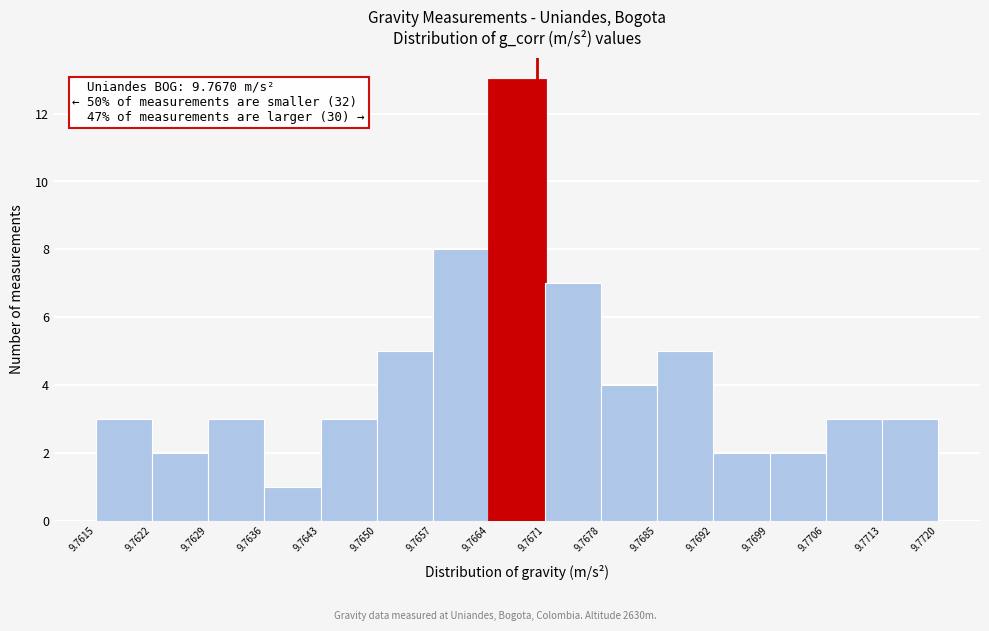

Which range on the x-axis has the tallest bar?

9.7664 to 9.7671